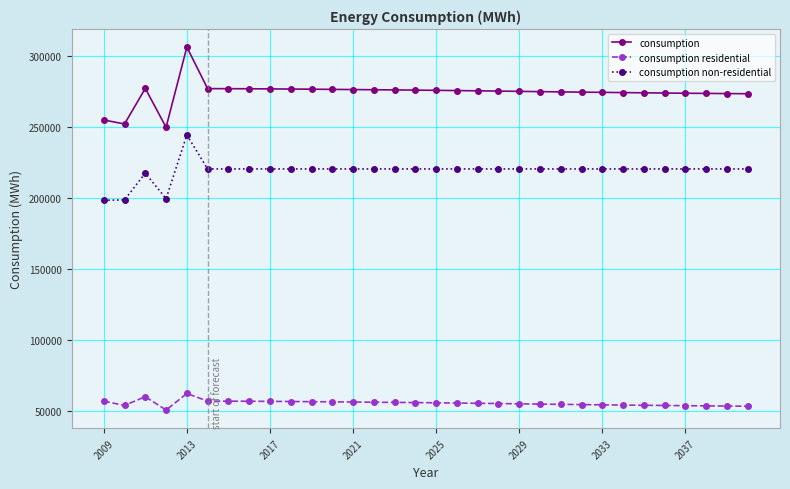

Which series has the largest range (max minus min)?

consumption